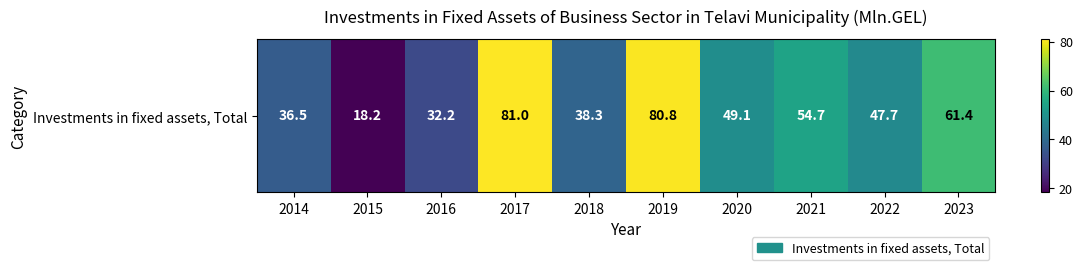

How many series are shown in this chart?

1